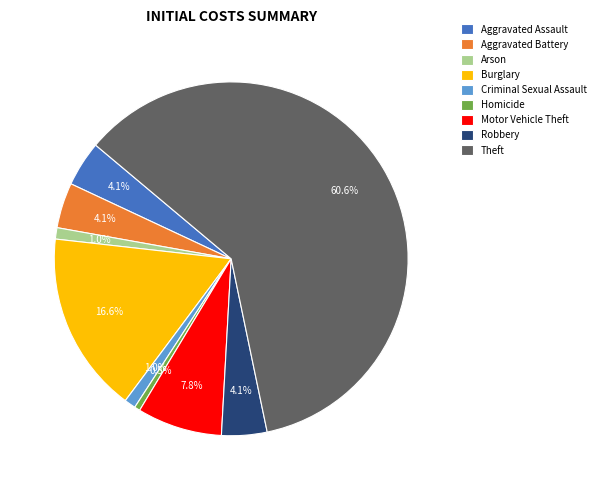

How many segments does this pie chart have?

9